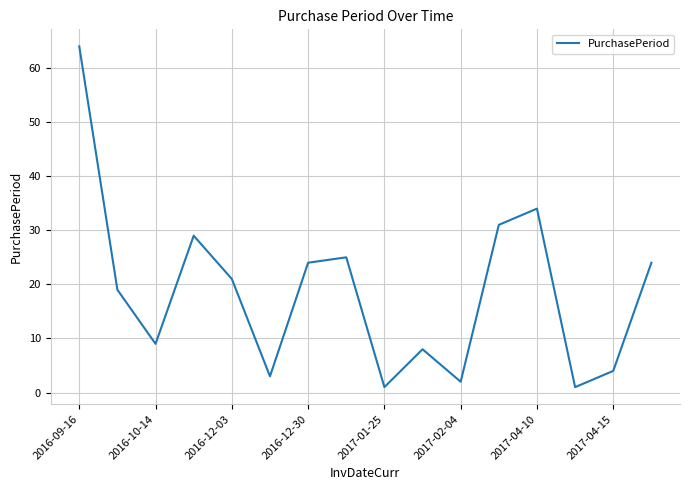

What is the difference between the maximum and minimum values?

63